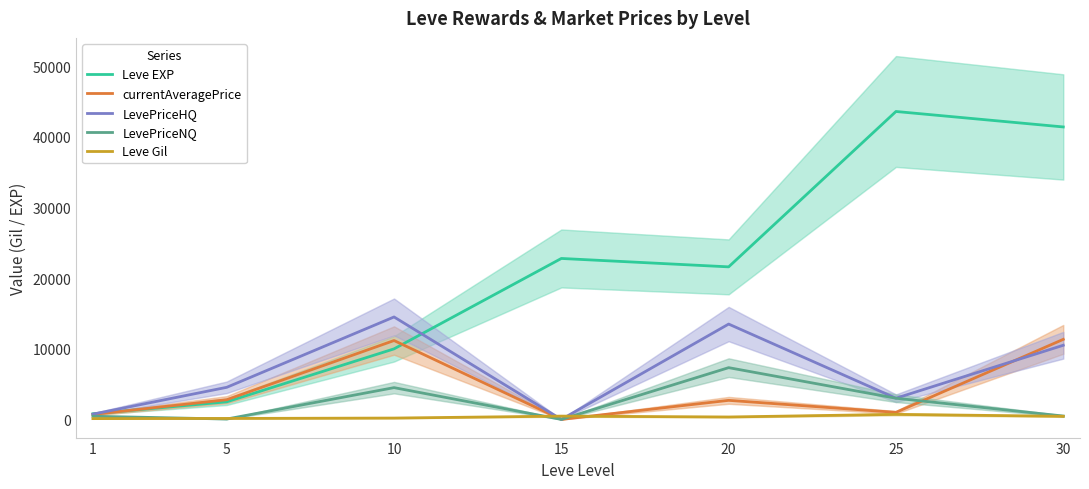

What is the sum of the LevePriceHQ values at 30 and 5?

15045